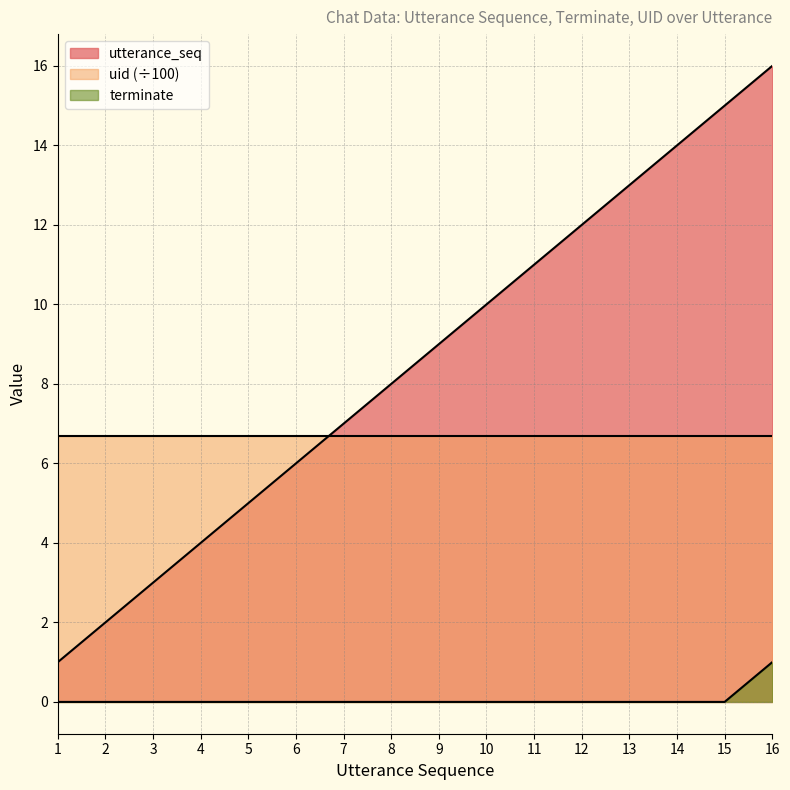

Rank the series at 11 from lowest to highest value.

terminate, uid (÷100), utterance_seq